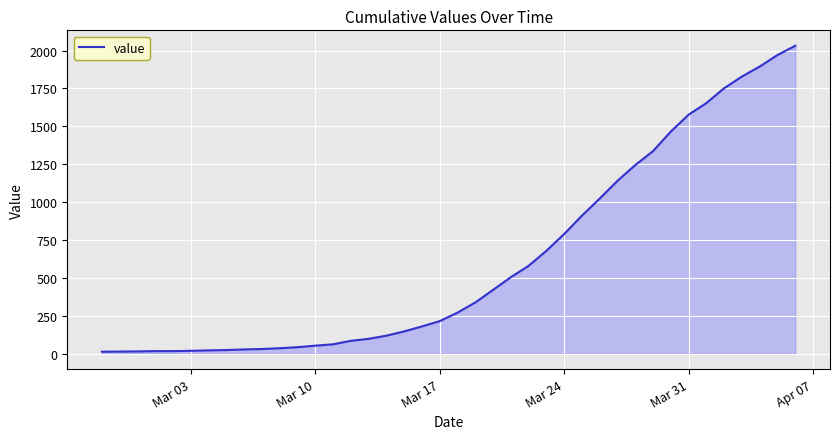

What is the sum of all values?

24656